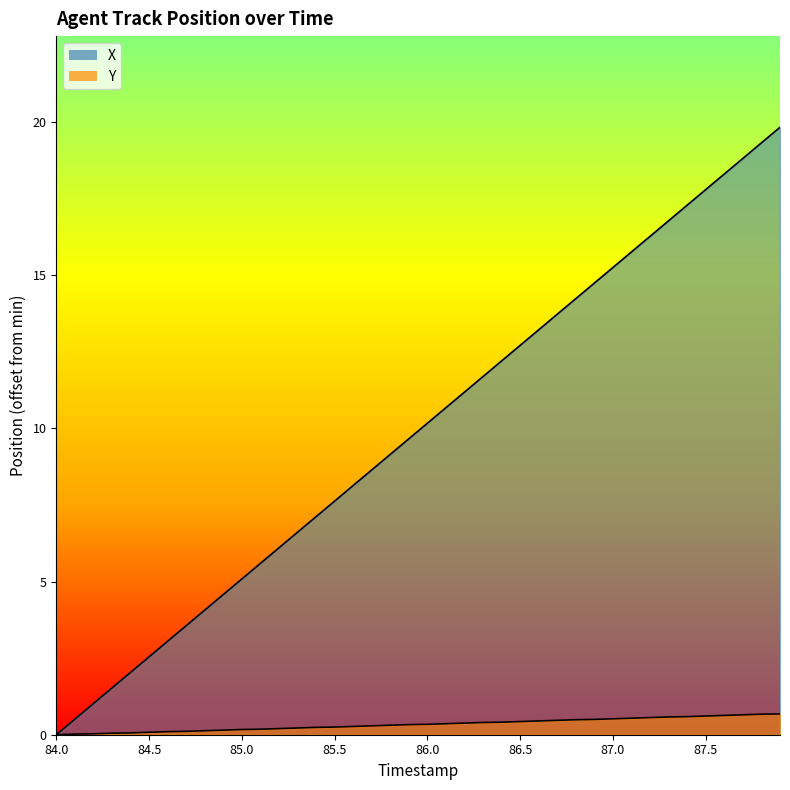

The value of Y at 22 is 0.6. True or false?

False